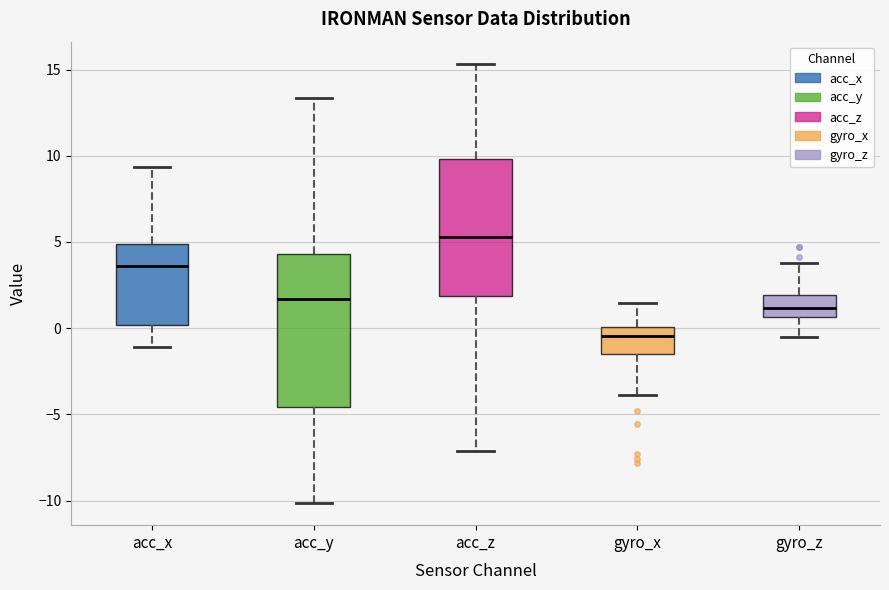

Which box is the tallest, from its lower edge to its upper edge?

acc_y